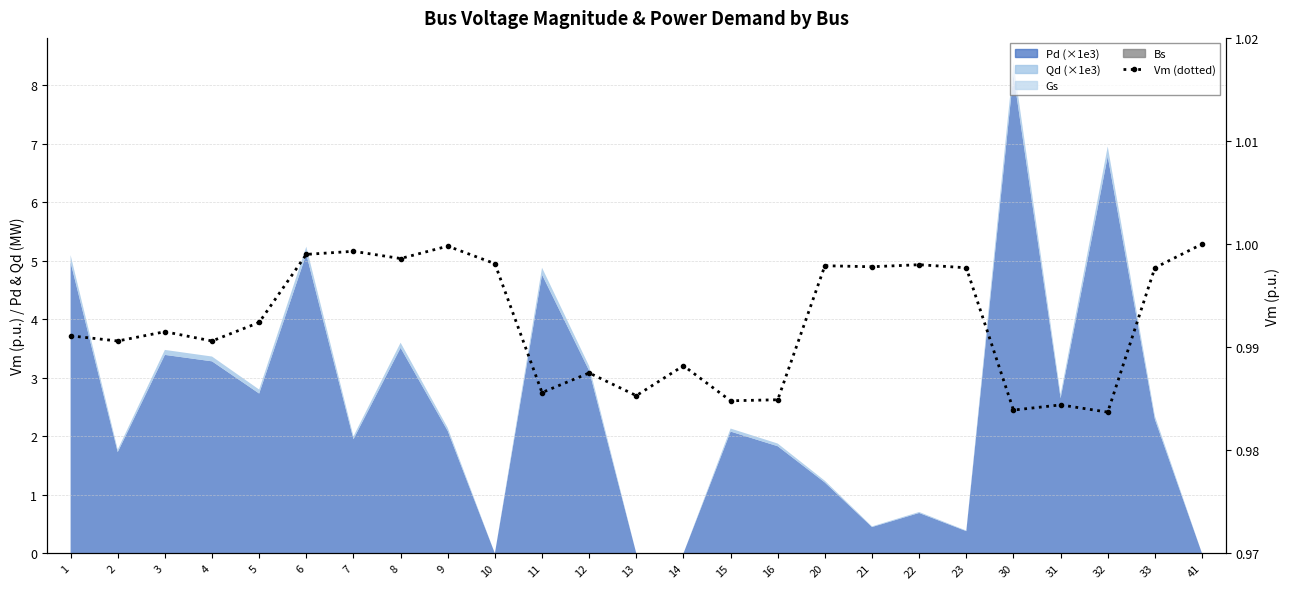

Count the number of categories in the chart.

25